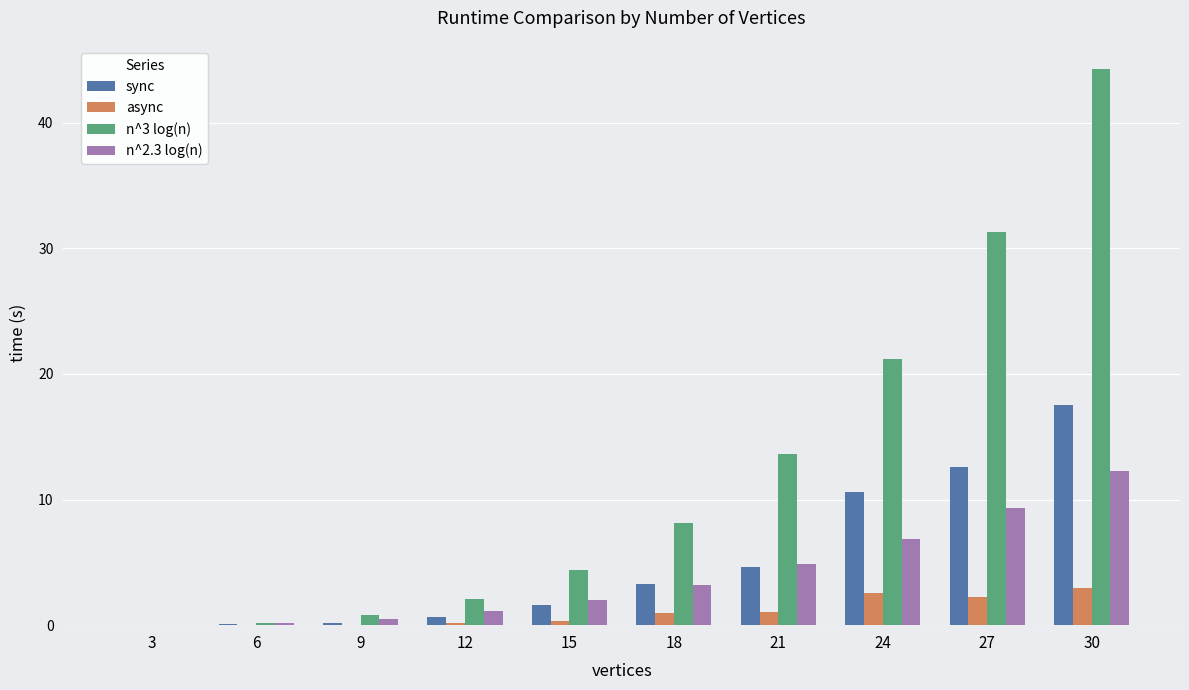

The async series shows 0.1 at 12. True or false?

True